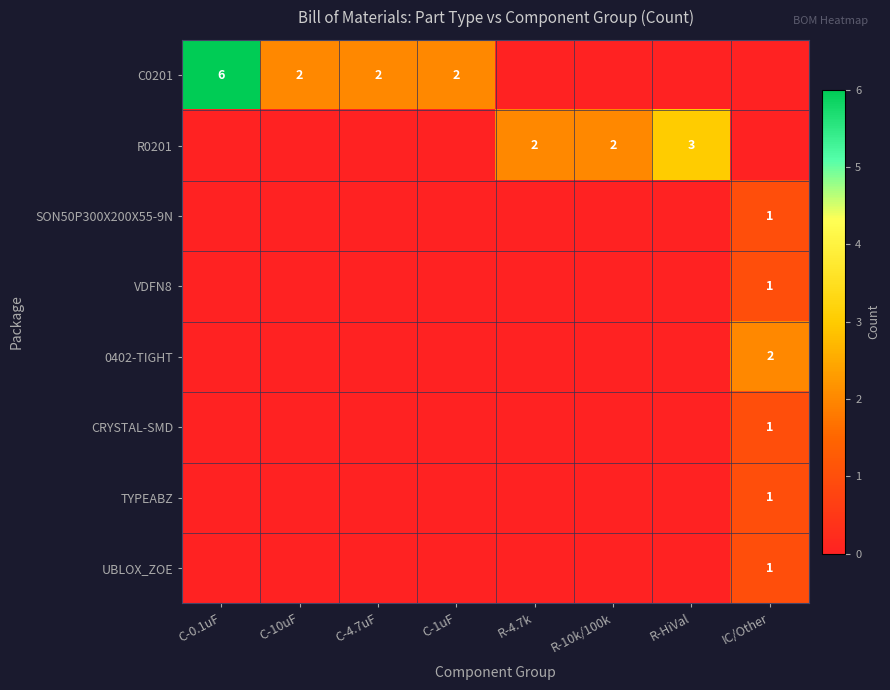

Is the value of UBLOX_ZOE at C-4.7uF greater than the value of TYPEABZ at R-10k/100k?

No